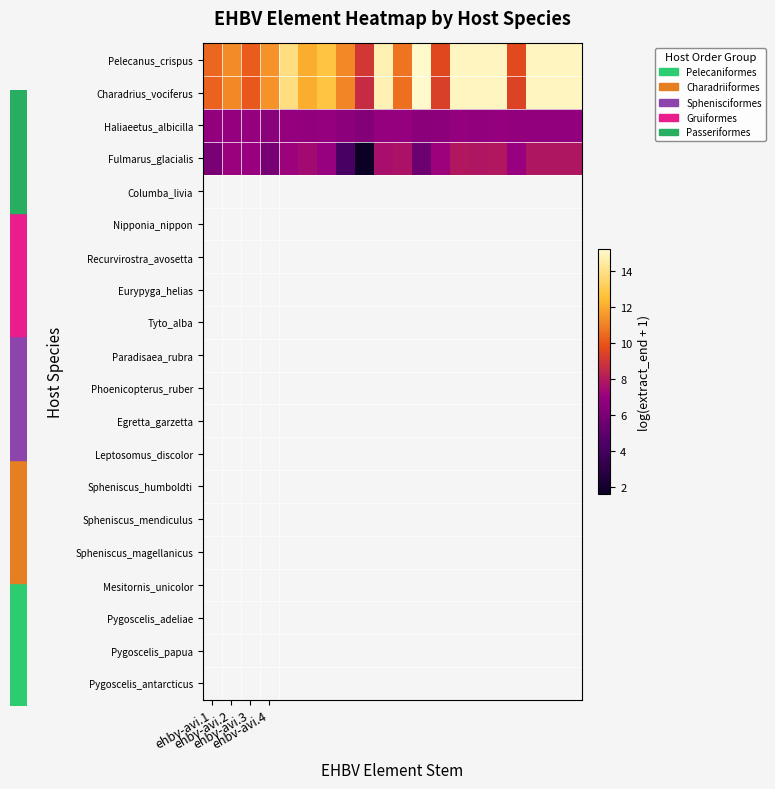

List the series in order of their peak value, highest first.

Pelecanus_crispus, Charadrius_vociferus, Fulmarus_glacialis, Haliaeetus_albicilla